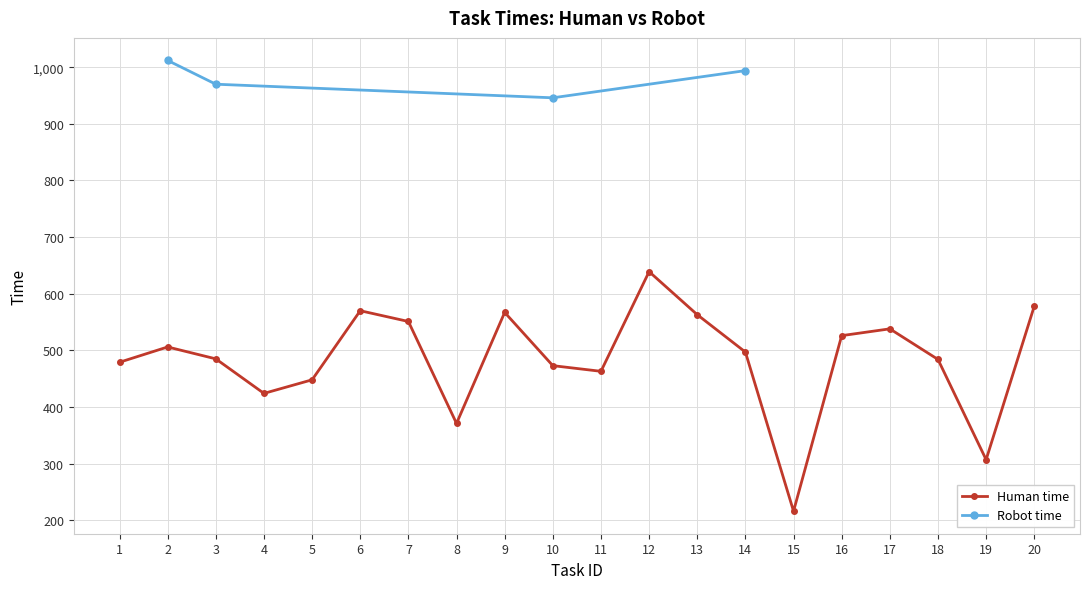

What is the value of the 2nd point from the left?

506